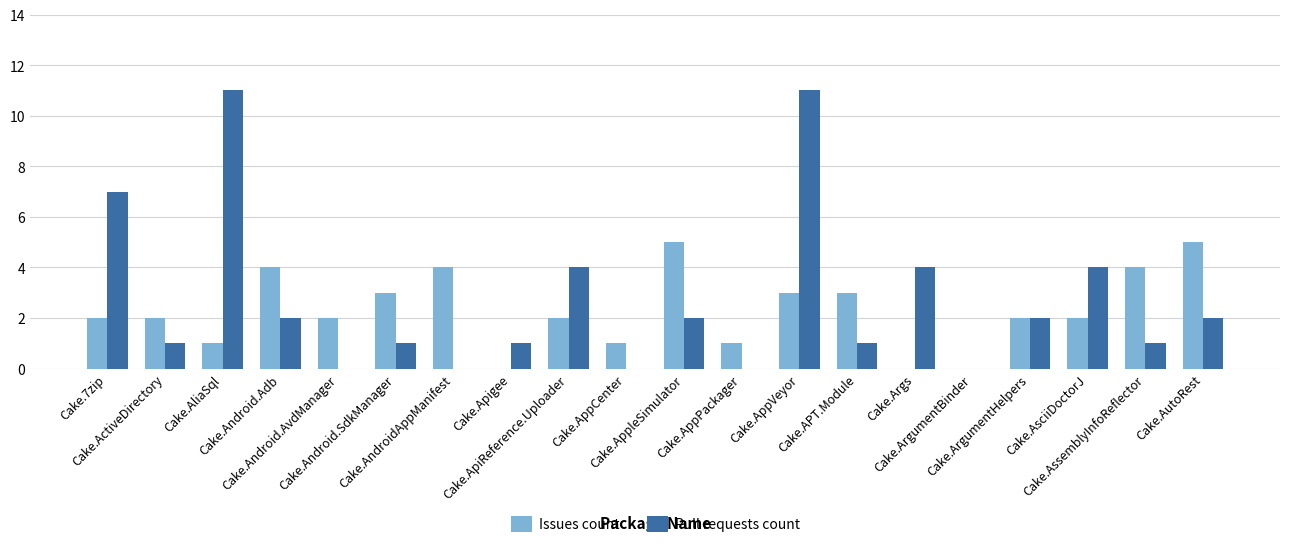

What is the maximum value shown in the chart?

11